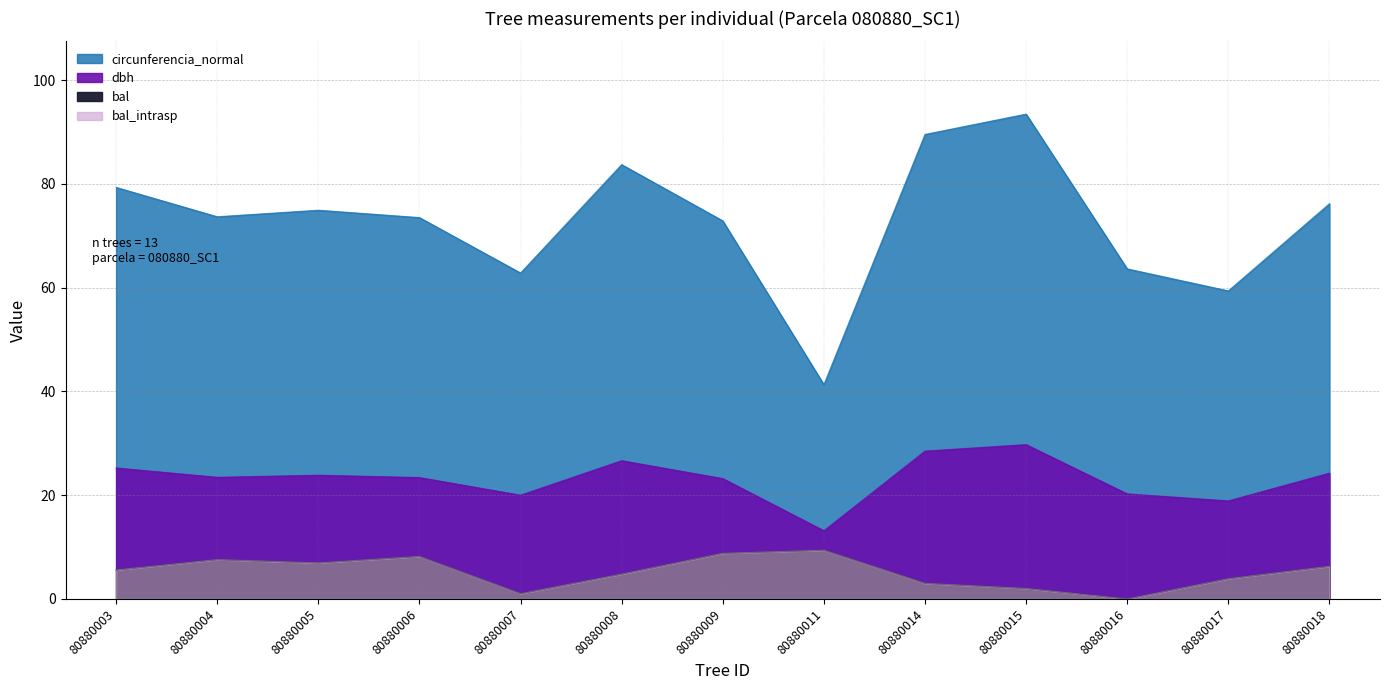

How many data points in circunferencia_normal are above 73?

8